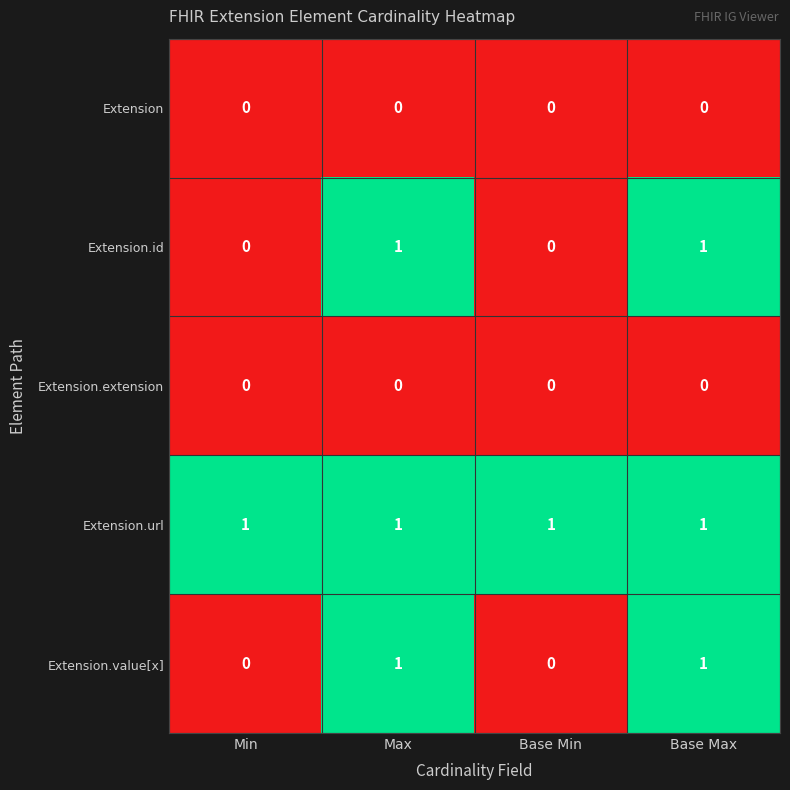

The value of Extension.id at Max is 2. True or false?

False